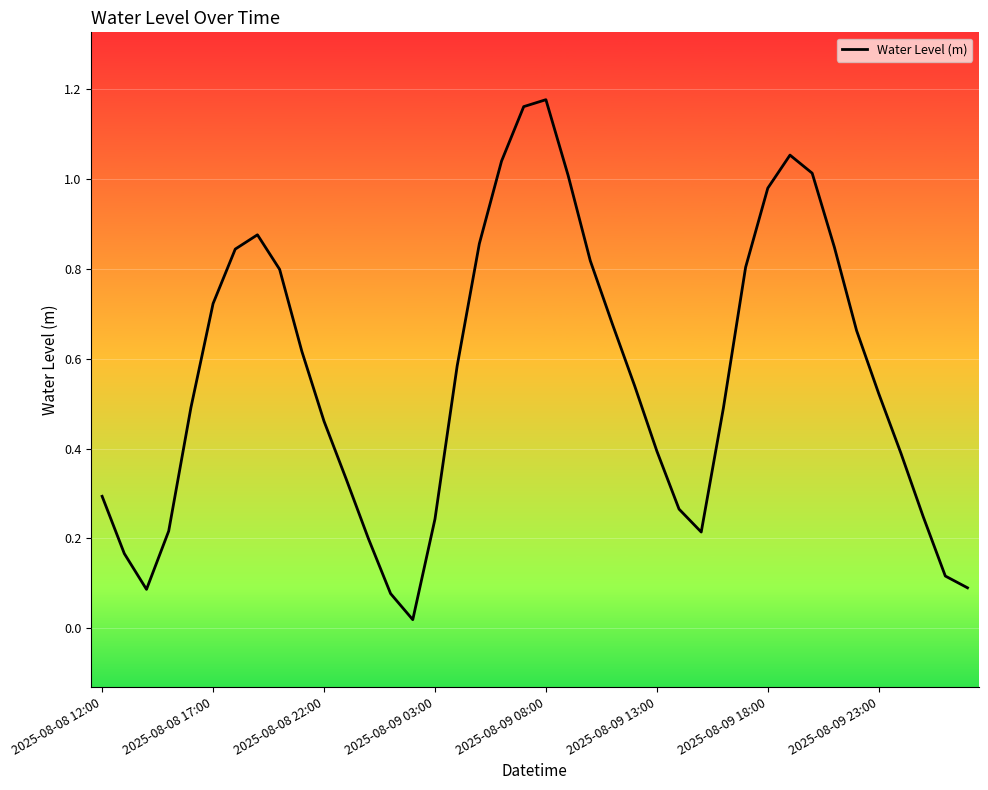

Does the chart have visible grid lines?

Yes